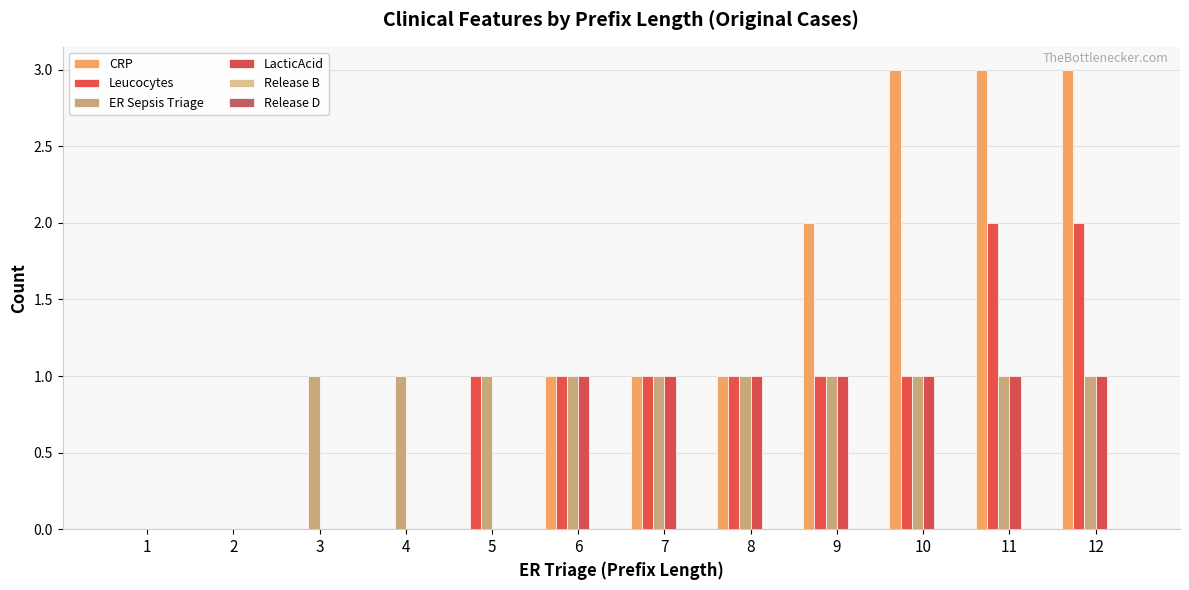

Reading left to right, what are all the values shown in this chart?

CRP: 0	0	0	0	0	1	1	1	2	3	3	3
Leucocytes: 0	0	0	0	1	1	1	1	1	1	2	2
ER Sepsis Triage: 0	0	1	1	1	1	1	1	1	1	1	1
LacticAcid: 0	0	0	0	0	1	1	1	1	1	1	1
Release B: 0	0	0	0	0	0	0	0	0	0	0	0
Release D: 0	0	0	0	0	0	0	0	0	0	0	0